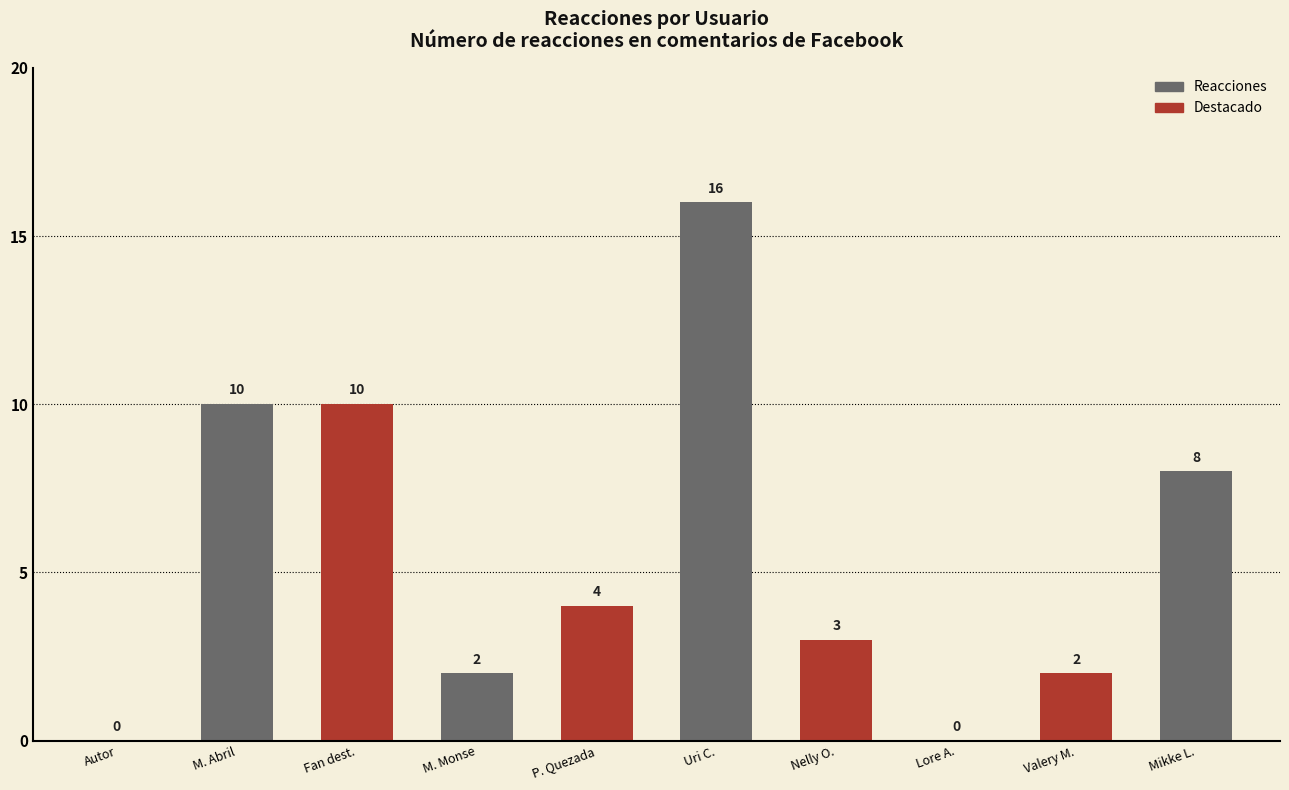

Between Nelly Orellana and Valery Molina, which is larger?

Nelly Orellana